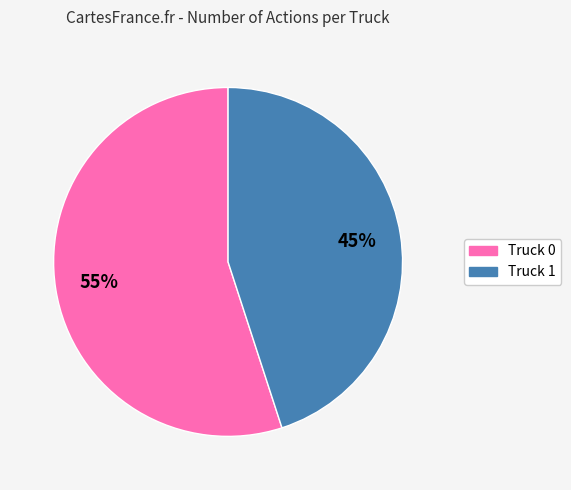

True or false: Truck 1 accounts for 45% of the total.

True